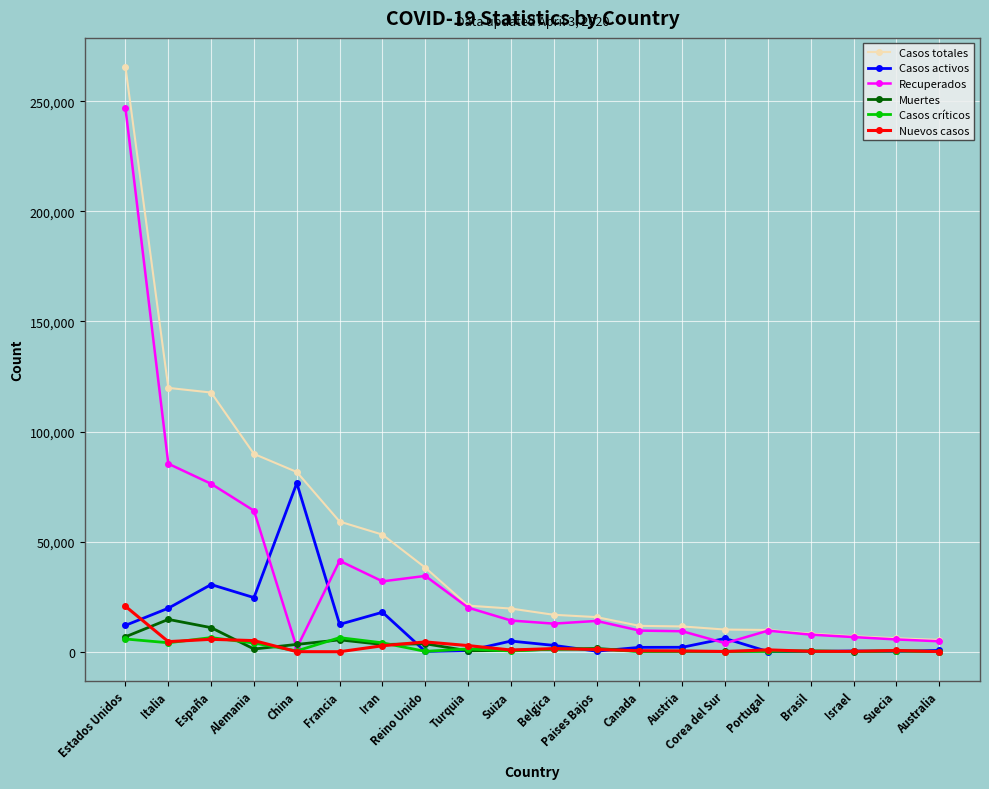

Which series ends up on top after the final intersection of Recuperados and Casos activos?

Recuperados